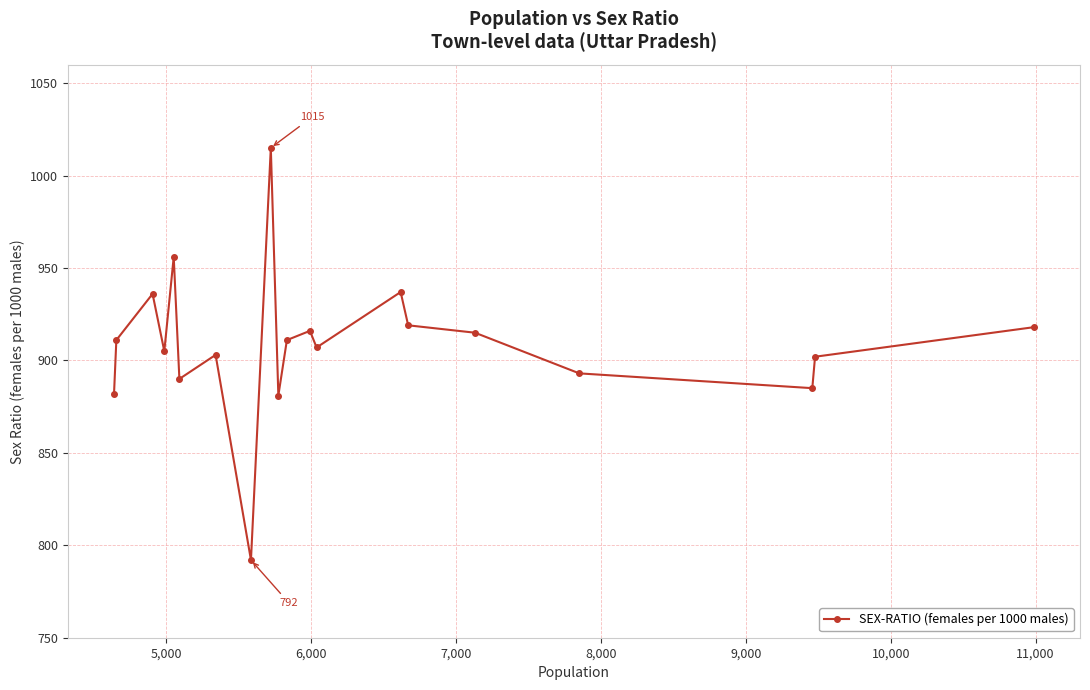

Does the chart have visible grid lines?

Yes